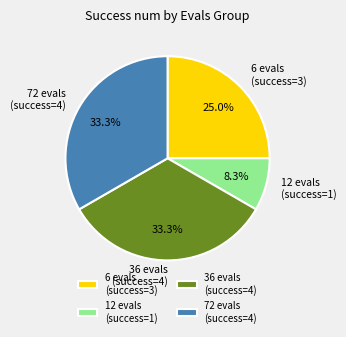

Is there a majority slice in this chart?

No